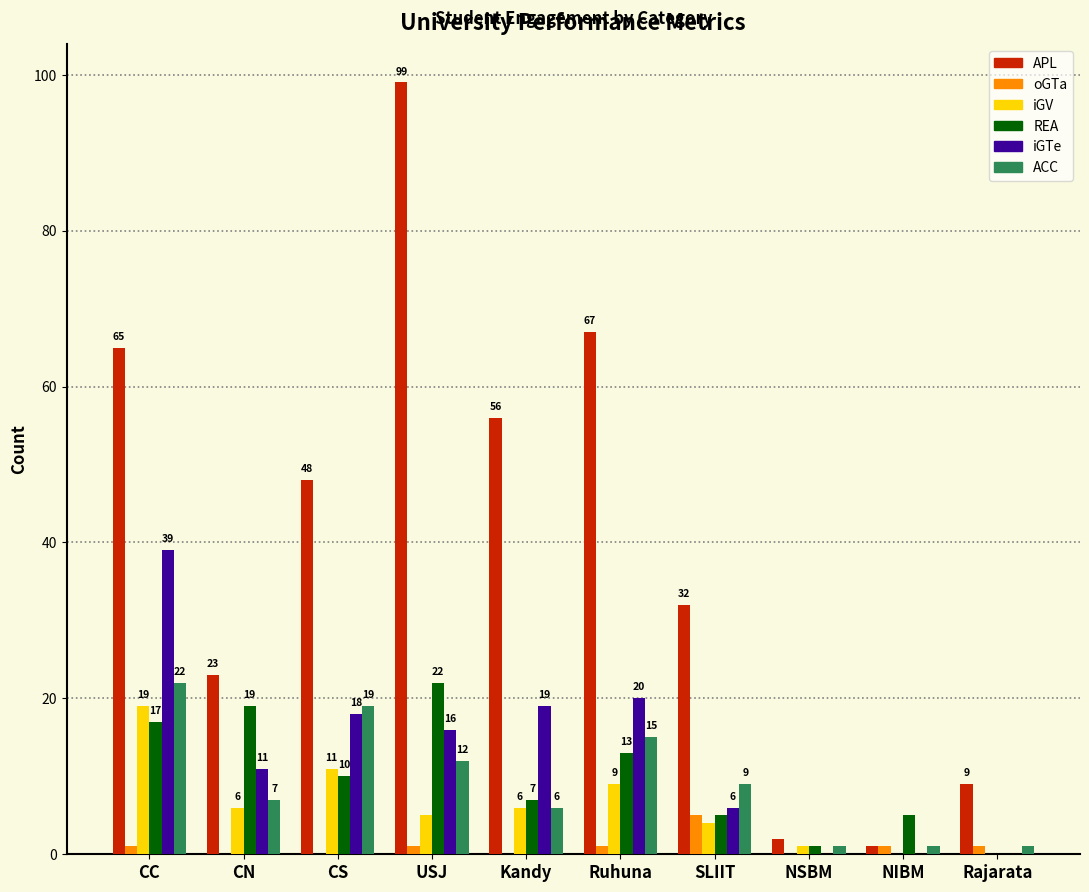

What is the sum of the APL values at USJ and Kandy?

155